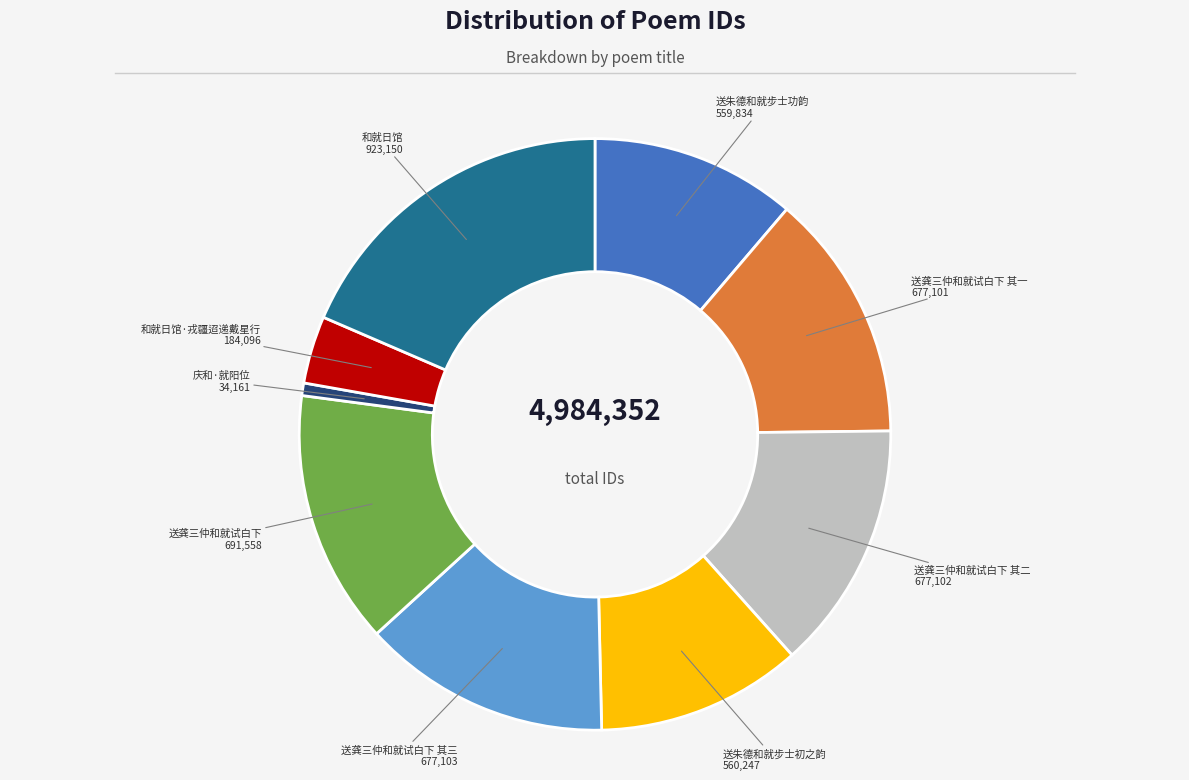

Combined, do 庆和·就阳位 and 送龚三仲和就试白下 其二 account for over 50%?

No